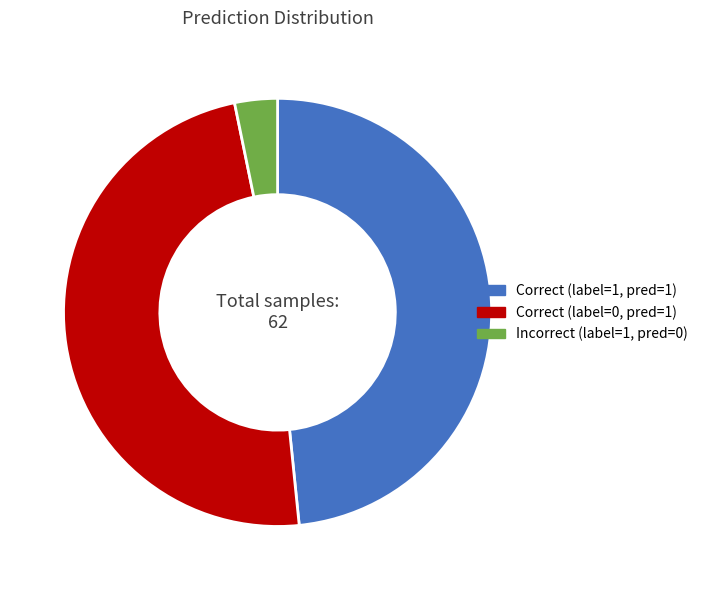

Combined, do Incorrect (label=1, pred=0) and Correct (label=1, pred=1) account for over 50%?

Yes